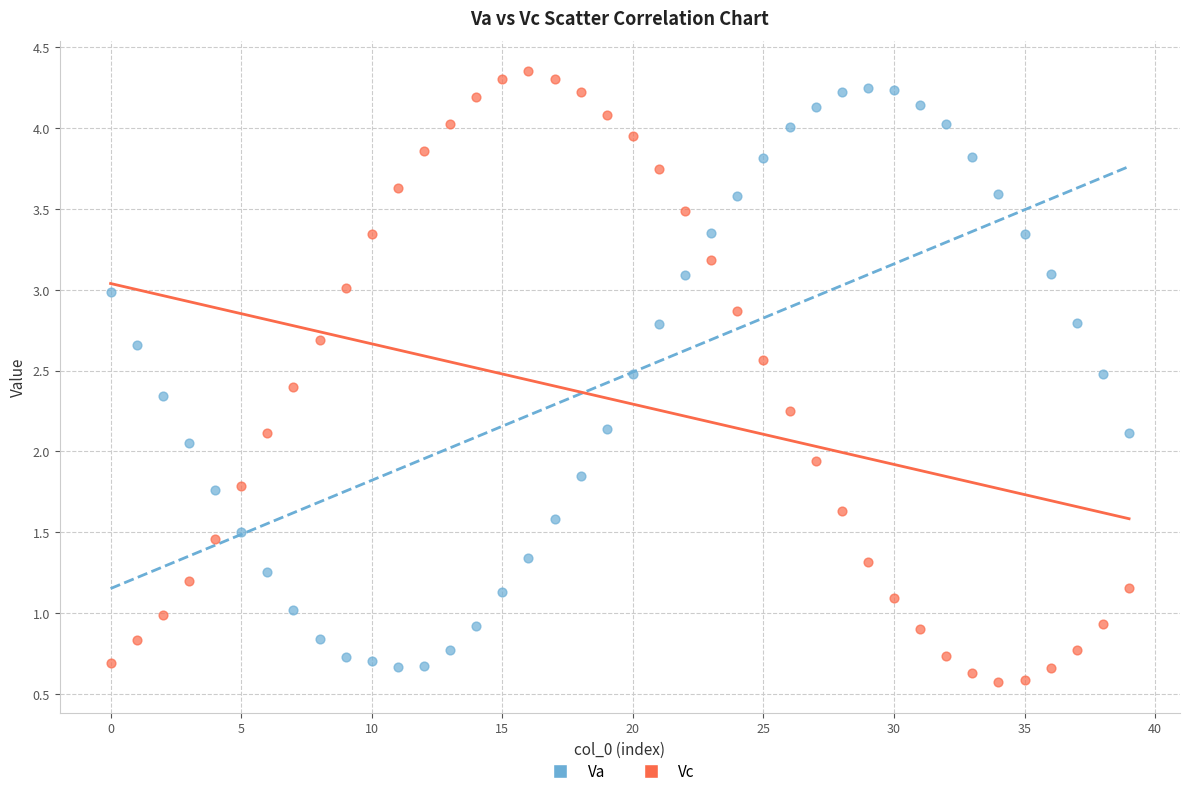

Across all data points, what is the range of Y values (max minus min)?

3.8